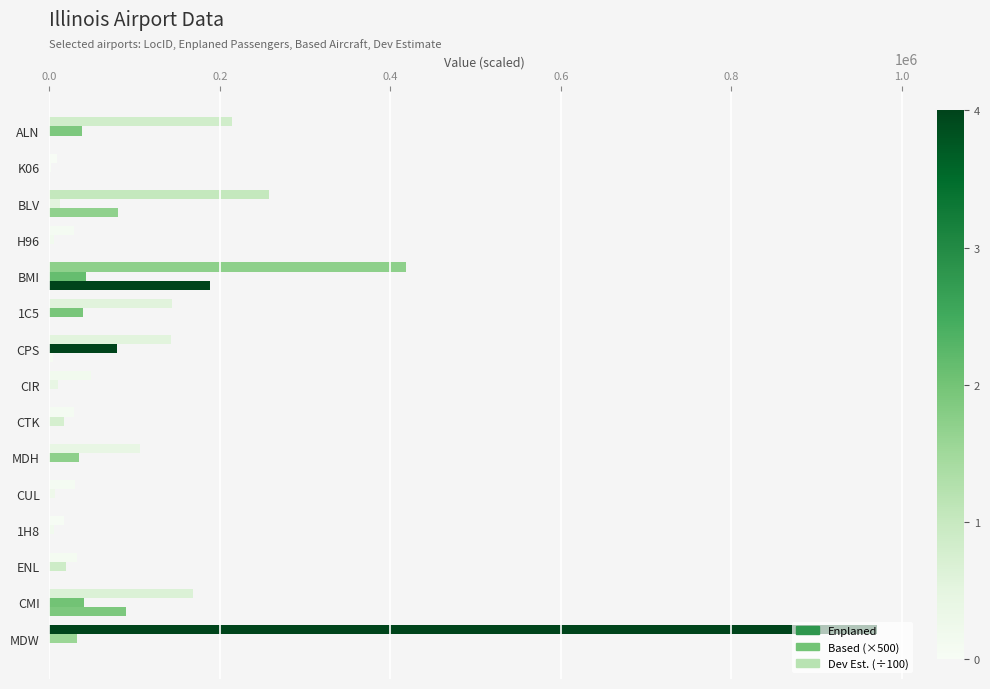

Count the number of data series in this chart.

3